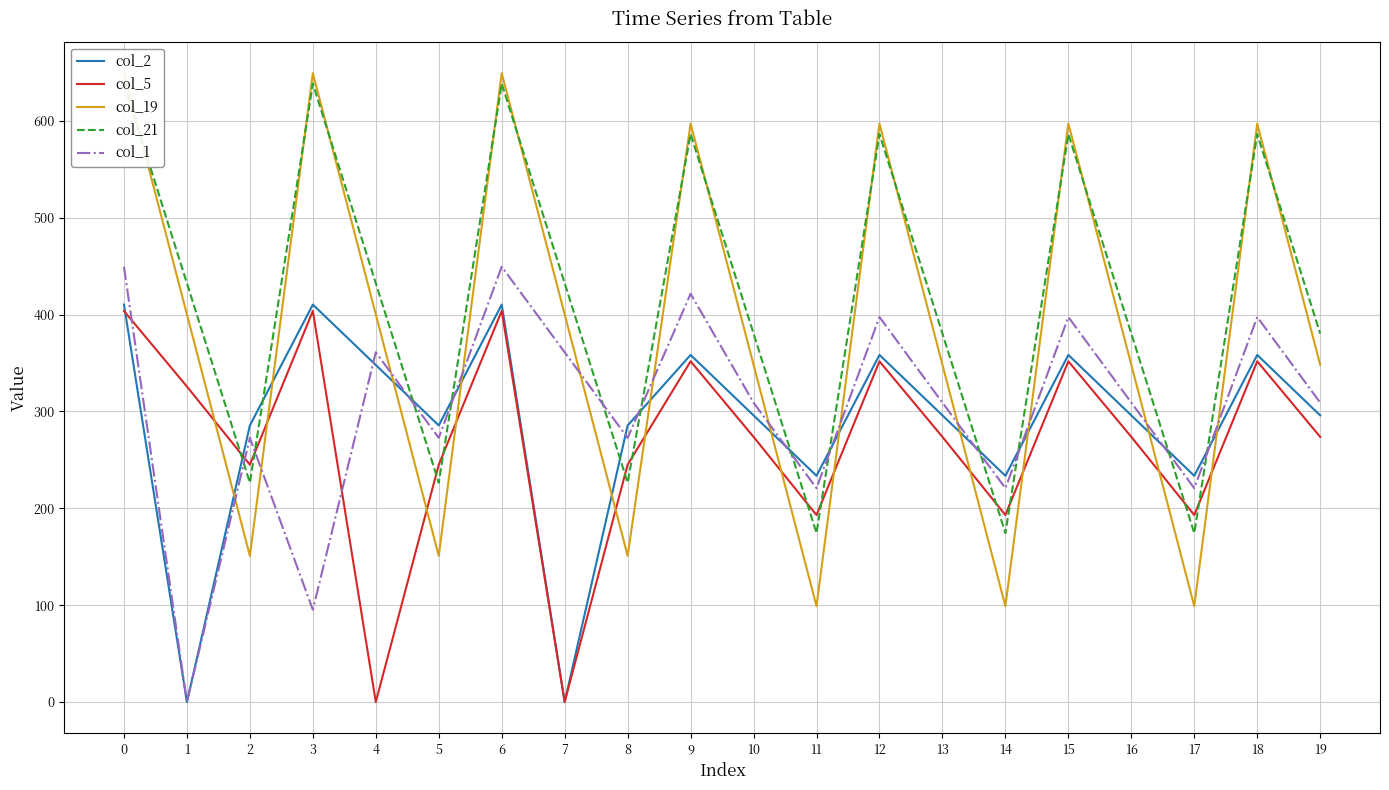

Which series has the largest total across all categories?

col_21